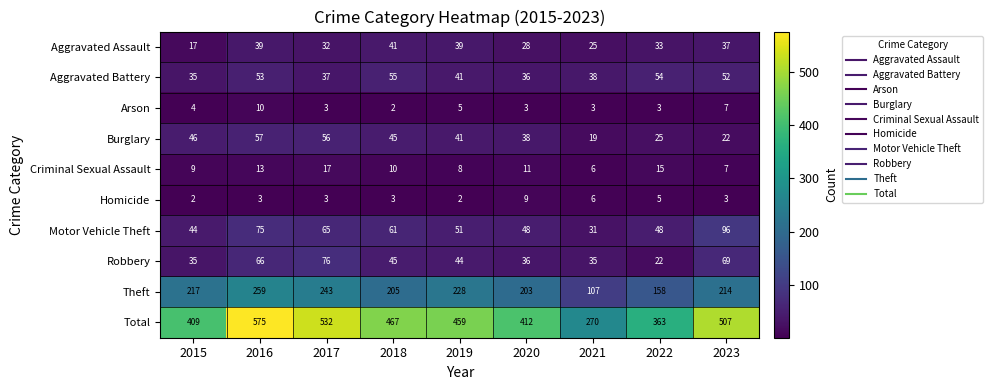

At how many categories does at least one series exceed 256?

9